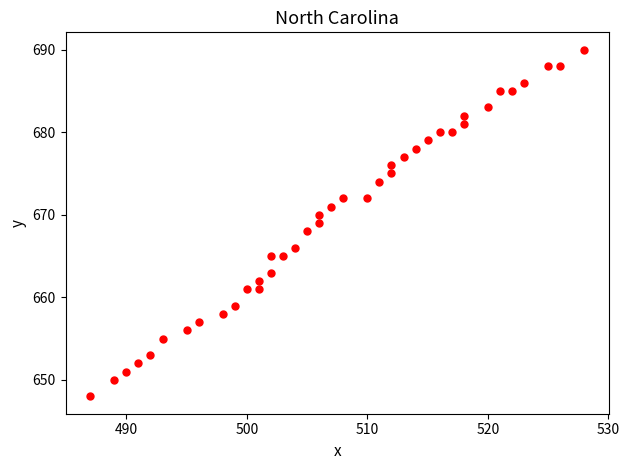

What is the range of X values (max minus min)?

41